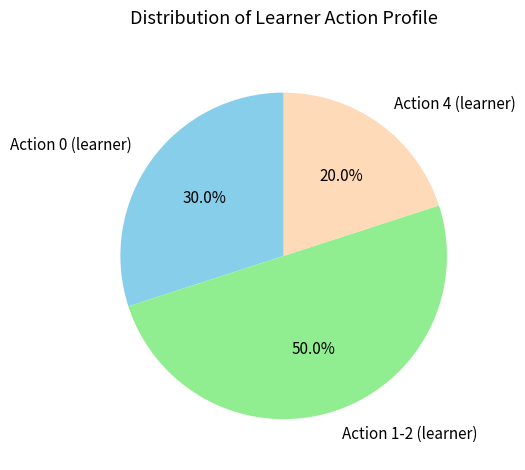

Rank the categories by value from highest to lowest.

Action 1-2 (learner), Action 0 (learner), Action 4 (learner)